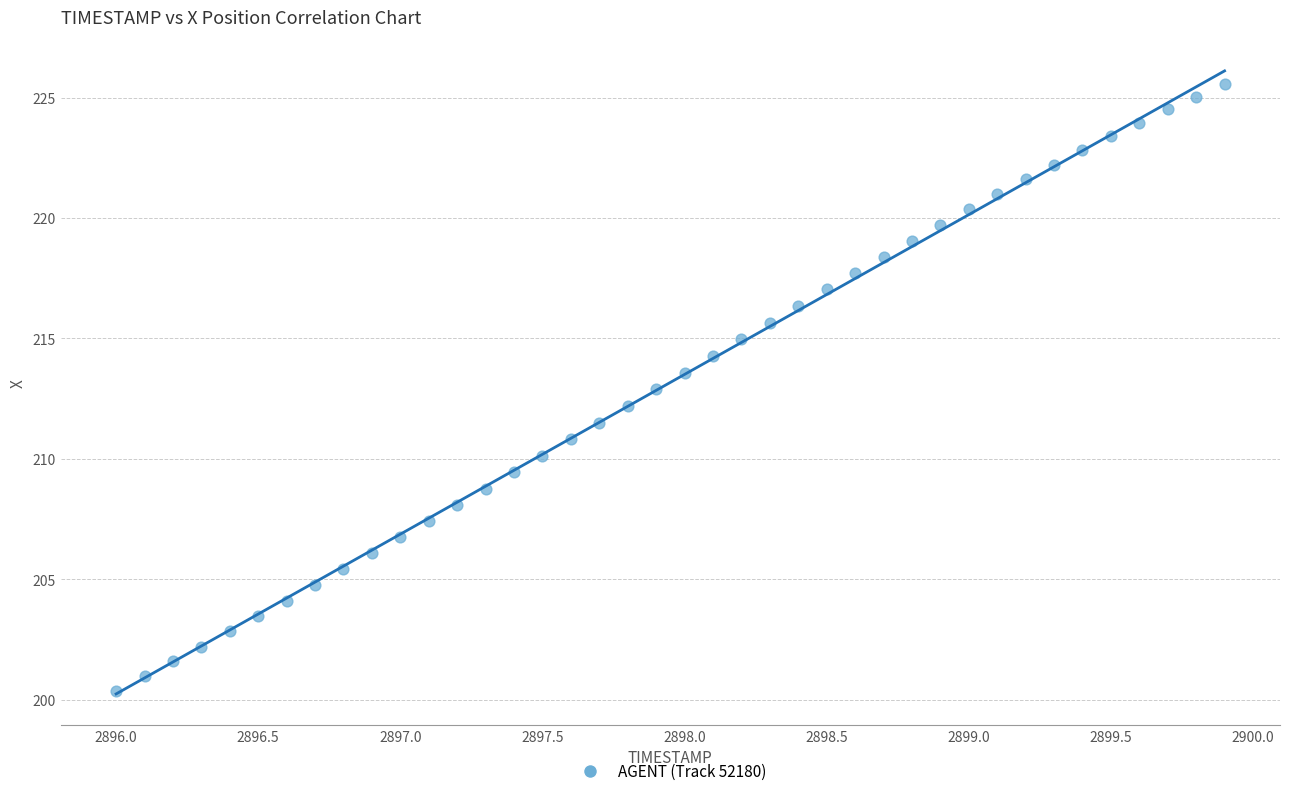

What is the range of Y values (max minus min)?

25.2